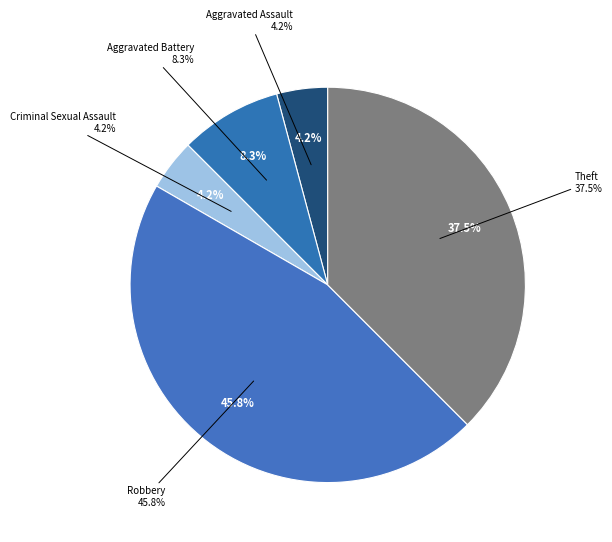

Between Theft and Criminal Sexual Assault, which is larger?

Theft